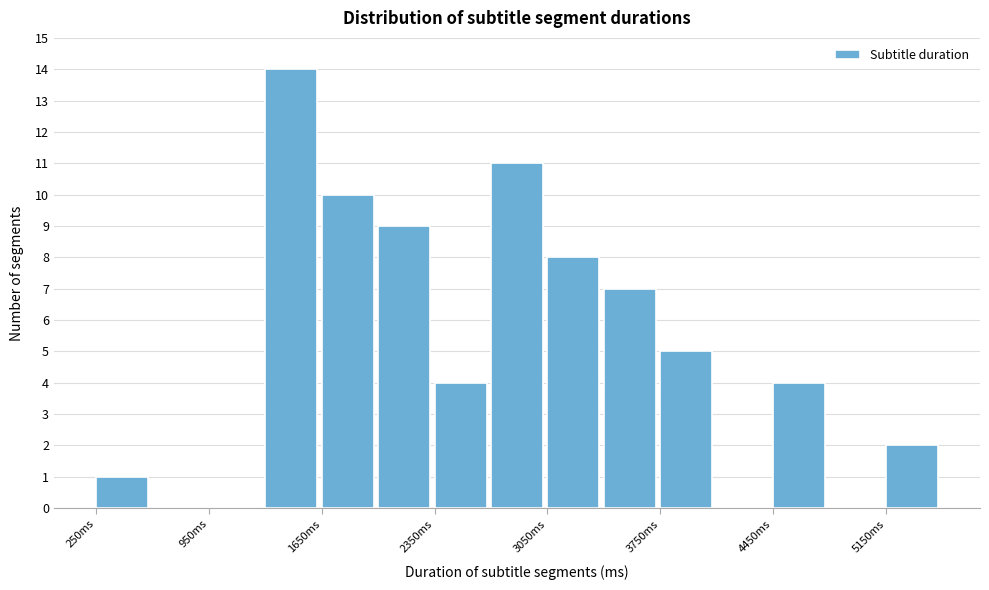

Around what value on the x-axis is the tallest bar? Give the approximate position of its centre, as read against the axis.

1500